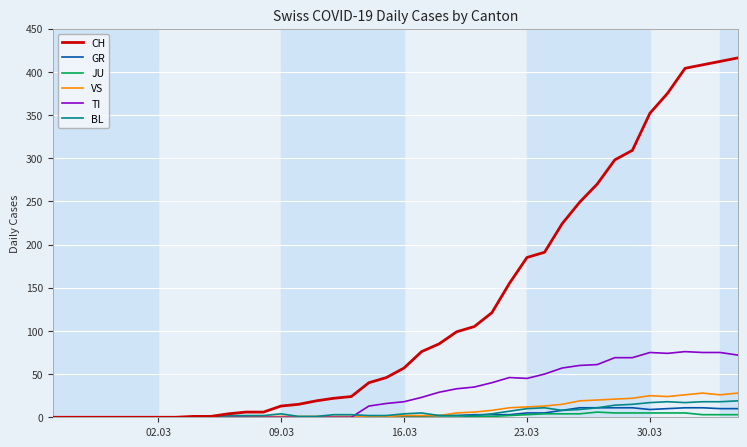

What is the maximum value for TI?

76